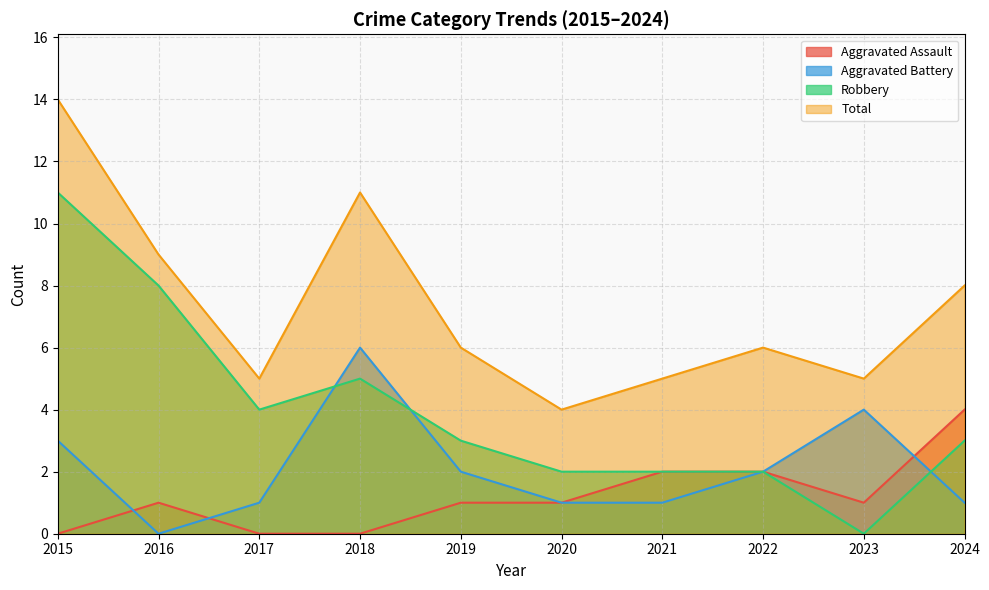

What is the sum of the Aggravated Battery values at 2023 and 2015?

7